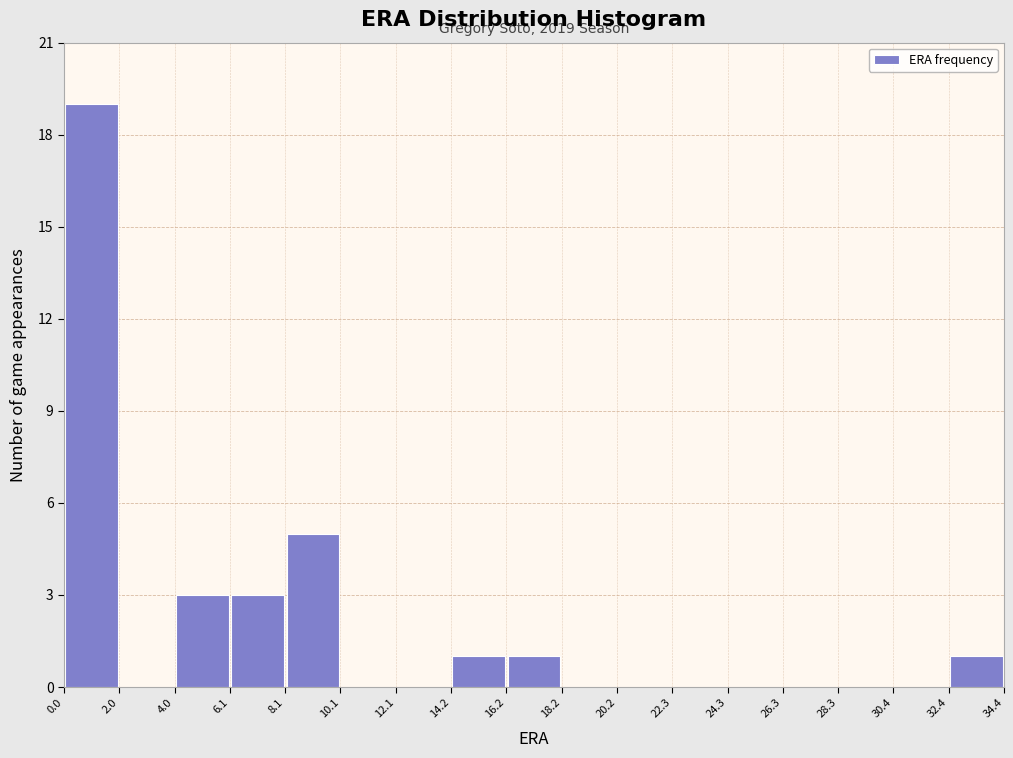

Which range on the x-axis has the tallest bar?

0.0 to 2.0